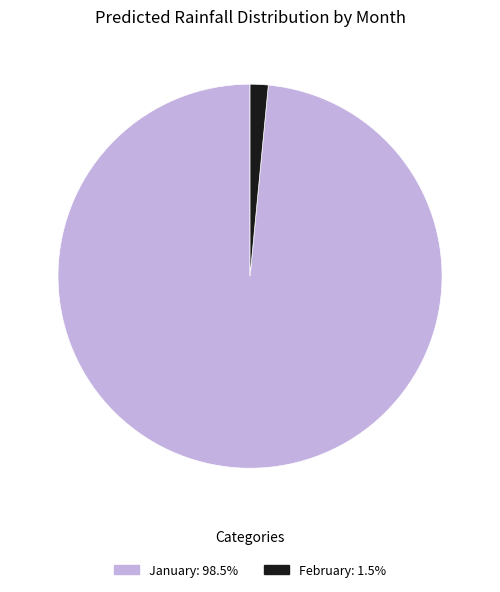

Combined, do February: 1.5% and January: 98.5% account for over 50%?

Yes